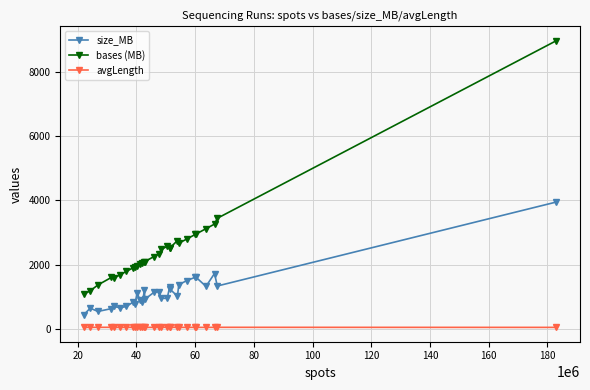

What is the average value of the avgLength series?

49.4